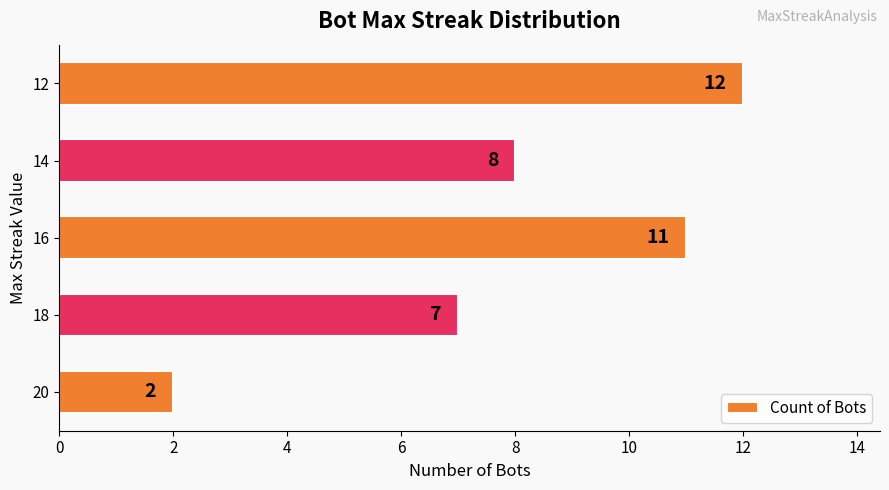

List the labels in order of value, smallest first.

20, 18, 14, 16, 12